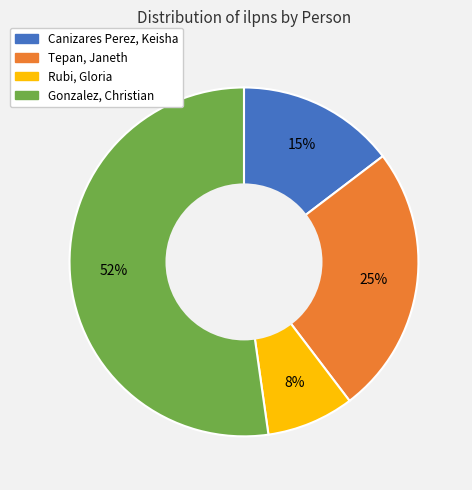

Between Tepan, Janeth and Rubi, Gloria, which is larger?

Tepan, Janeth